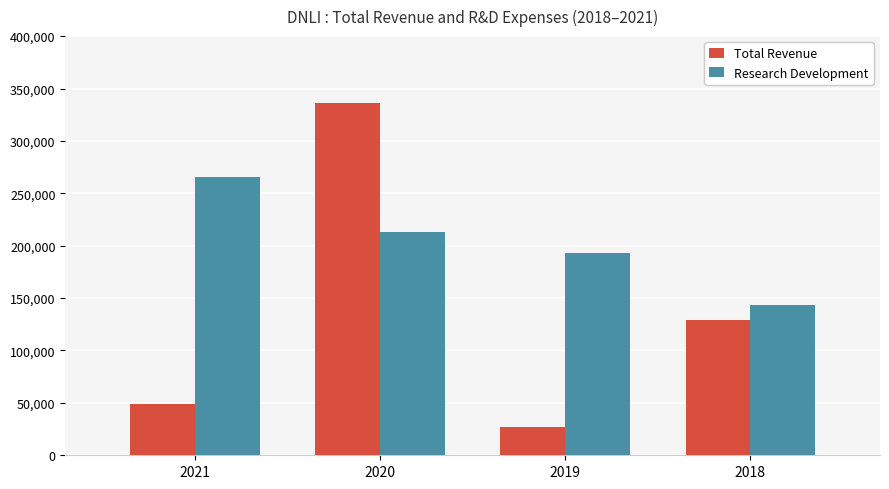

How many bars are there in each group?

2